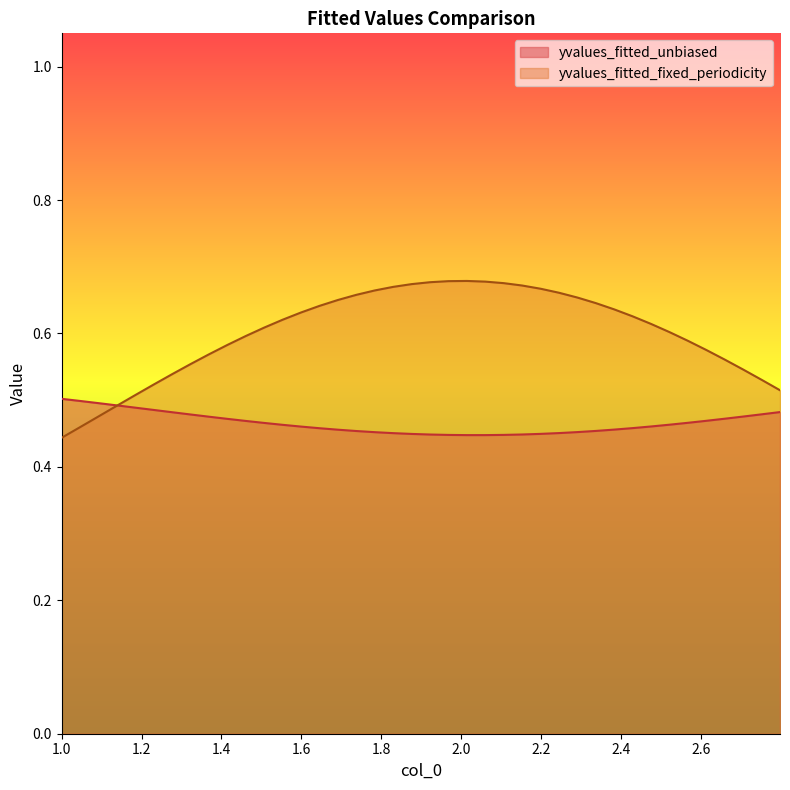

Which series has the largest total across all categories?

yvalues_fitted_fixed_periodicity